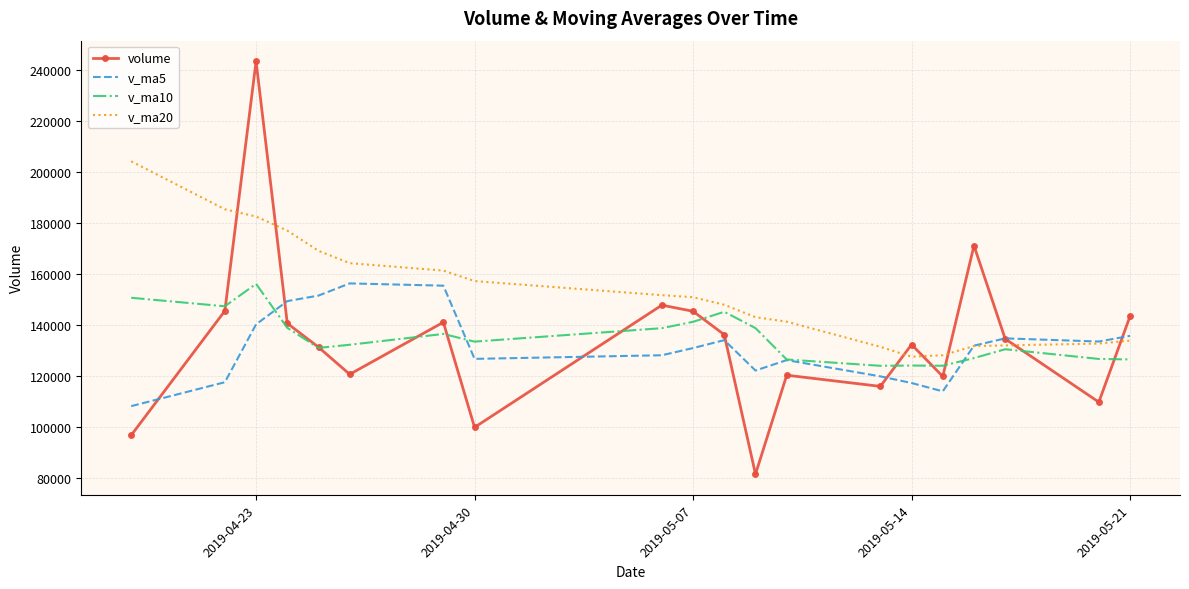

Which series has the widest spread of values?

volume